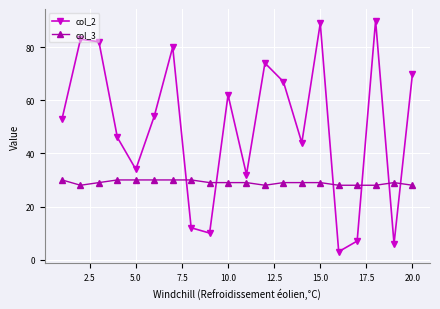

Which series has the widest spread of values?

col_2